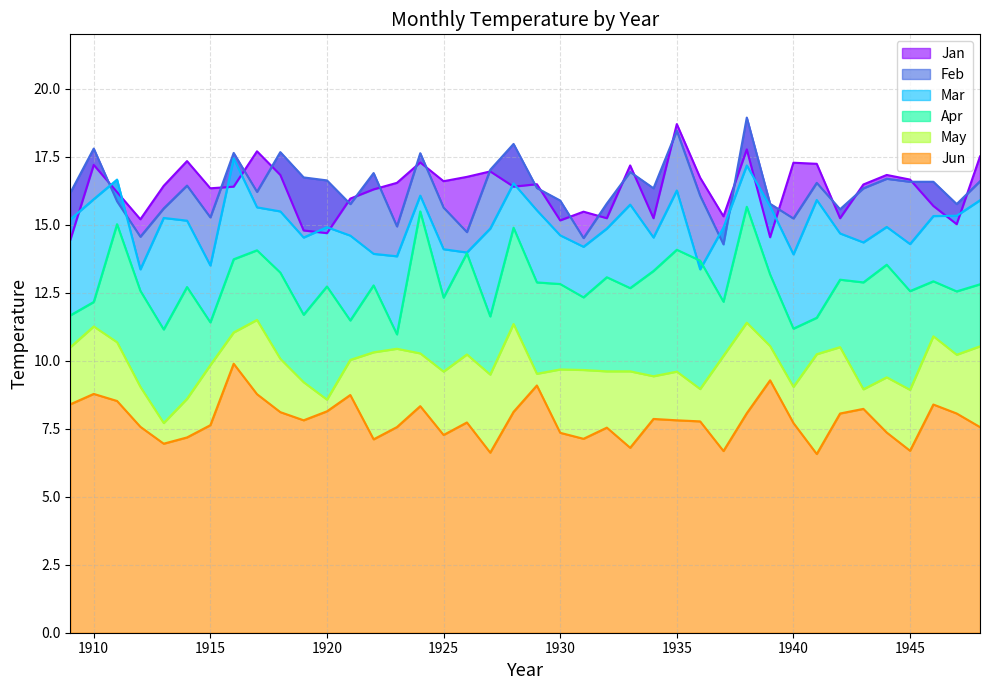

Reading left to right, what are all the values shown in this chart?

Jan: 14.4	17.2	16.2	15.2	16.4	17.3	16.3	16.4	17.7	16.8	14.8	14.7	16.0	16.3	16.5	17.3	16.6	16.8	17.0	16.4	16.5	15.2	15.5	15.2	17.2	15.2	18.7	16.7	15.3	17.8	14.5	17.3	17.2	15.2	16.5	16.8	16.7	15.7	15.0	17.5
Feb: 16.2	17.8	15.9	14.6	15.6	16.4	15.3	17.6	16.2	17.7	16.7	16.6	15.8	16.9	14.9	17.6	15.6	14.7	17.0	18.0	16.4	15.9	14.5	15.8	16.9	16.3	18.5	16.1	14.3	18.9	15.8	15.2	16.5	15.6	16.3	16.7	16.6	16.6	15.8	16.6
Mar: 15.2	15.9	16.7	13.4	15.2	15.2	13.5	17.4	15.6	15.5	14.5	14.9	14.6	13.9	13.8	16.1	14.1	14.0	14.9	16.5	15.5	14.6	14.2	14.9	15.7	14.5	16.3	13.4	14.9	17.2	15.7	13.9	15.9	14.7	14.3	14.9	14.3	15.3	15.3	15.9
Apr: 11.7	12.2	15.0	12.6	11.2	12.7	11.4	13.7	14.1	13.2	11.7	12.7	11.5	12.8	11.0	15.5	12.3	13.9	11.6	14.9	12.9	12.8	12.3	13.1	12.7	13.3	14.1	13.7	12.2	15.7	13.2	11.2	11.6	13.0	12.9	13.5	12.6	12.9	12.6	12.8
May: 10.5	11.3	10.7	9.0	7.7	8.6	9.8	11.0	11.5	10.1	9.2	8.6	10.0	10.3	10.4	10.3	9.6	10.2	9.5	11.3	9.5	9.7	9.7	9.6	9.6	9.4	9.6	9.0	10.2	11.4	10.5	9.0	10.2	10.5	8.9	9.4	8.9	10.9	10.2	10.5
Jun: 8.4	8.8	8.5	7.6	7.0	7.2	7.6	9.9	8.8	8.1	7.8	8.1	8.7	7.1	7.6	8.3	7.3	7.7	6.6	8.1	9.1	7.3	7.1	7.5	6.8	7.9	7.8	7.8	6.7	8.1	9.3	7.7	6.6	8.1	8.2	7.4	6.7	8.4	8.1	7.6